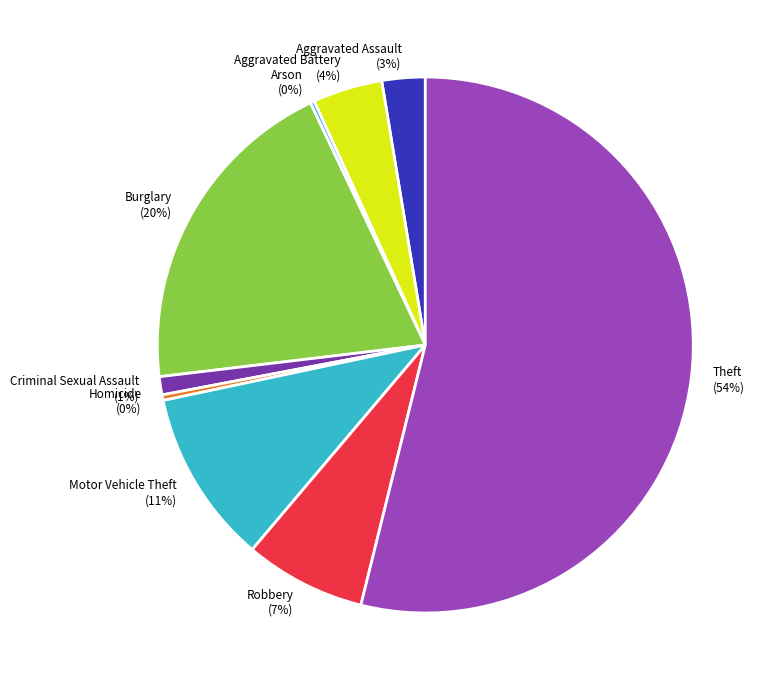

Do Burglary and Criminal Sexual Assault together represent more than half of the pie?

No